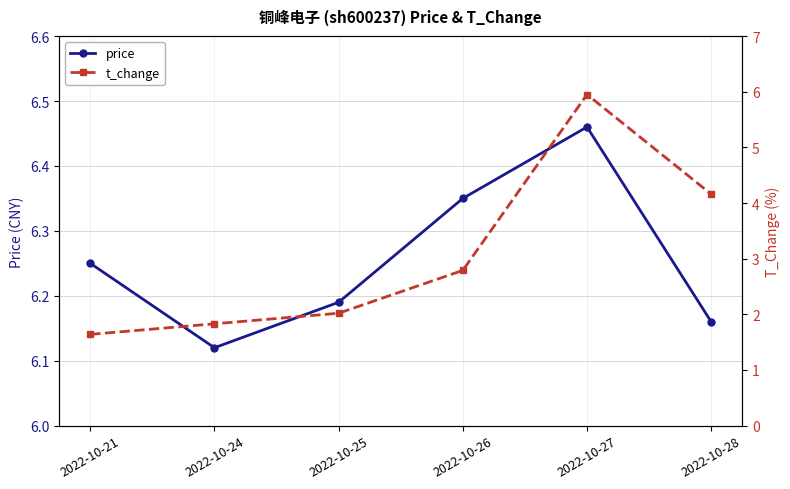

The value of price at 2022-10-28 is 8.5. True or false?

False